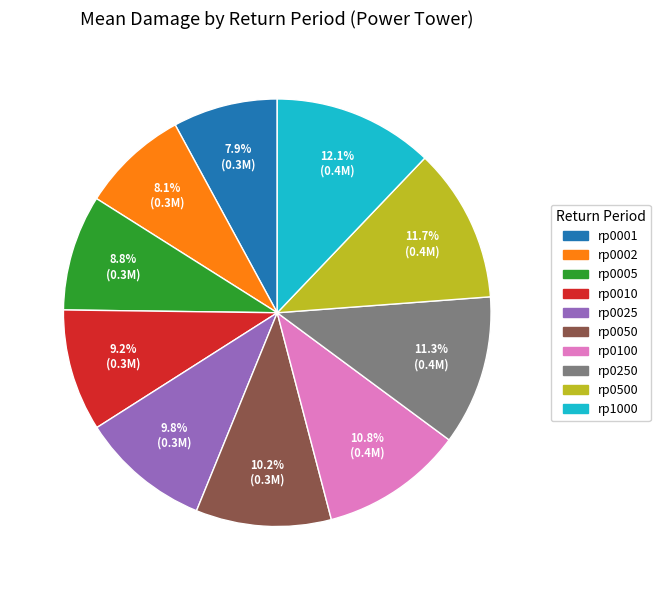

What is the total percentage of rp0002 and rp0500?

19.8%